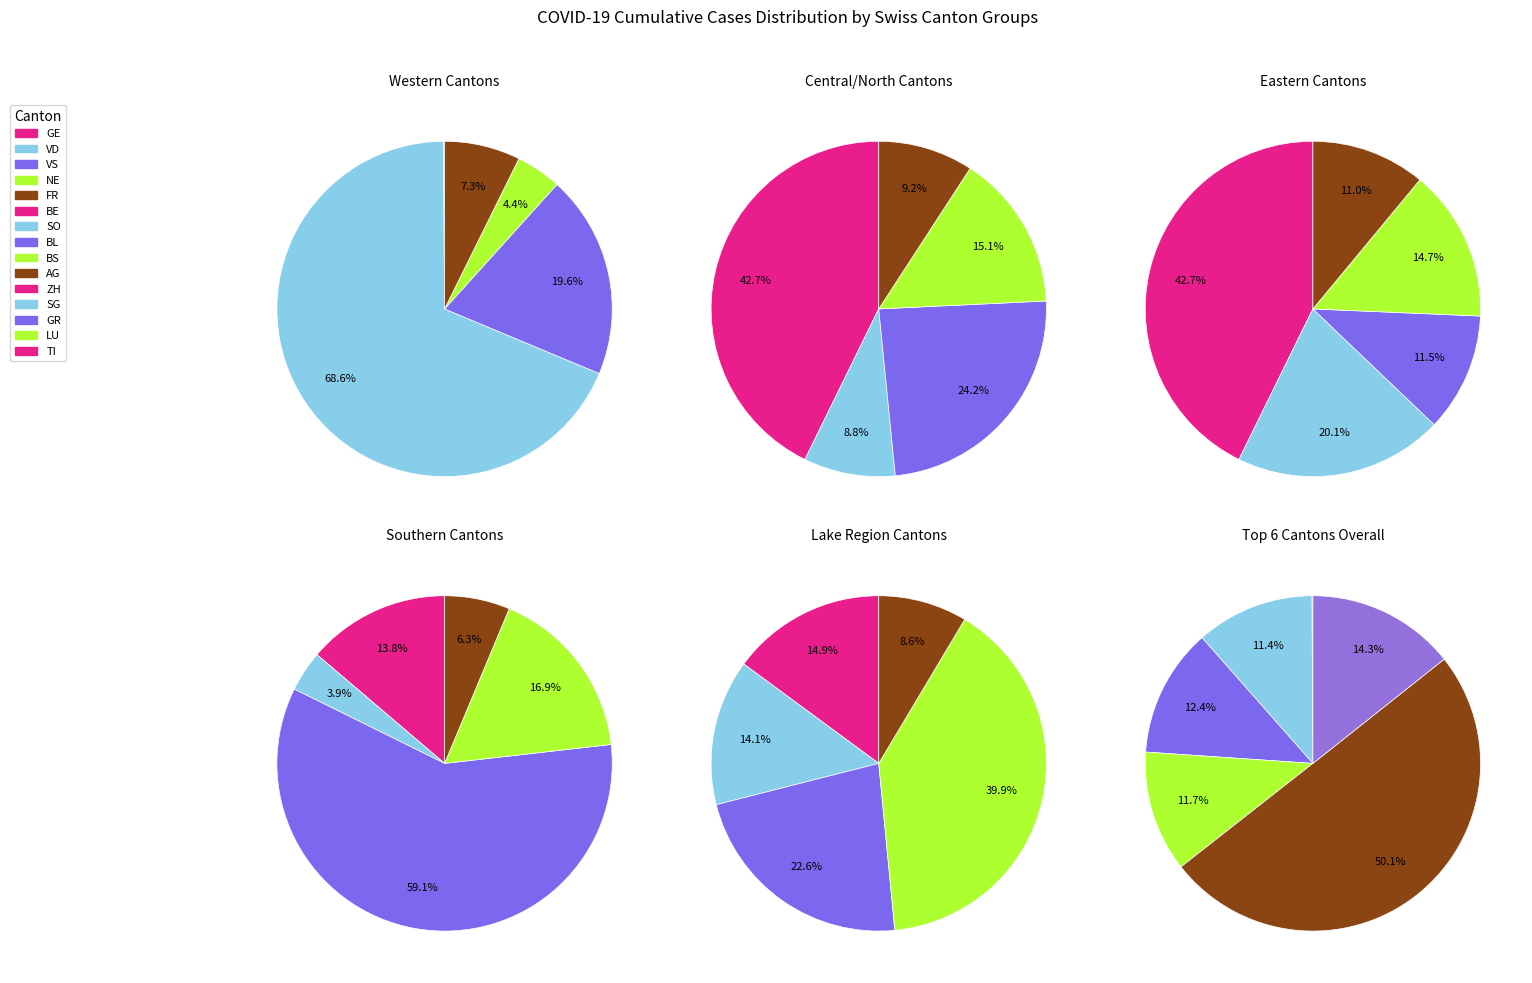

The VD slice represents 25% of the pie. True or false?

False